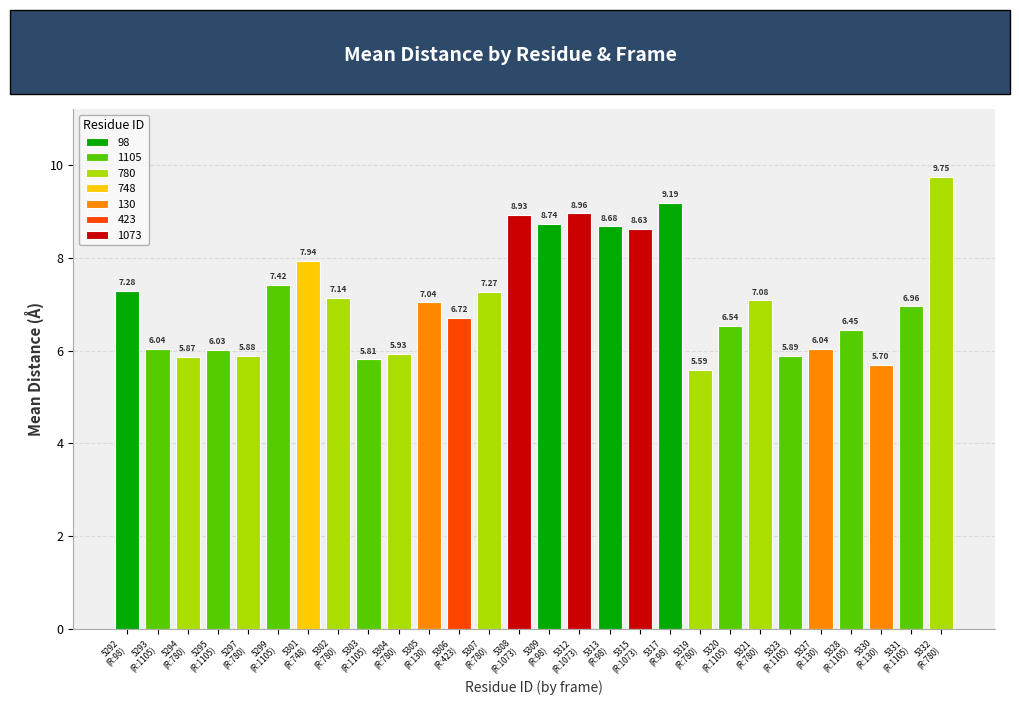

At which category does the chart reach its peak across all series?

780